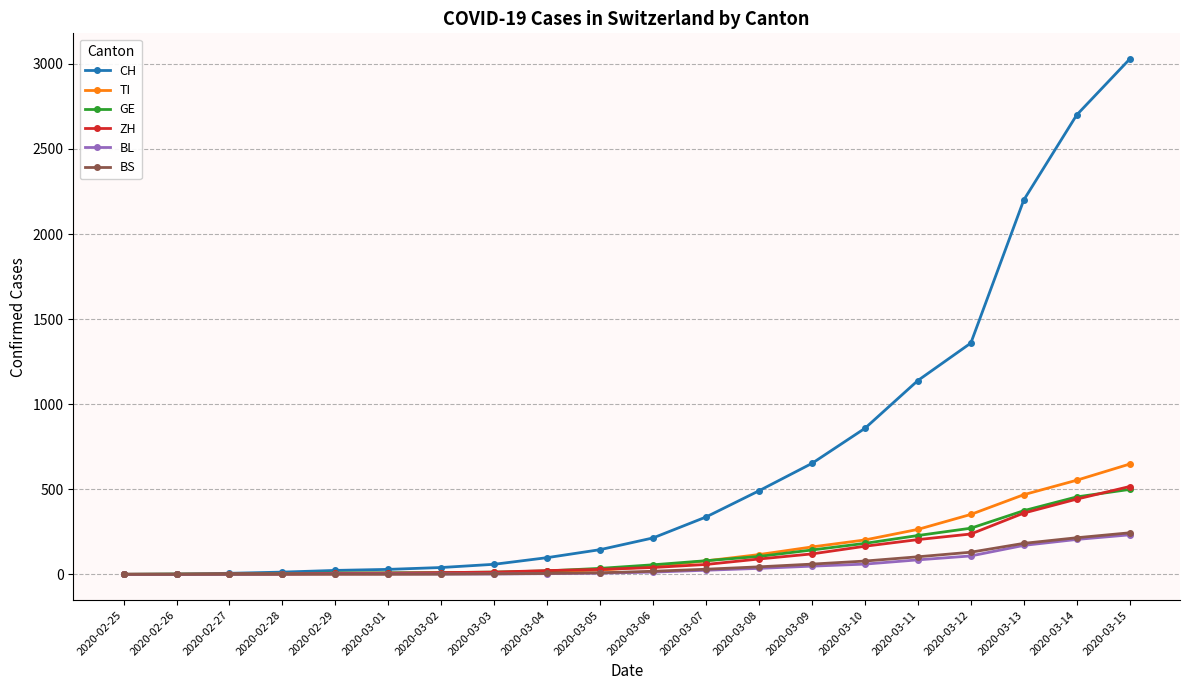

Between 2020-03-09 and 2020-03-15, which series saw the biggest shift?

CH